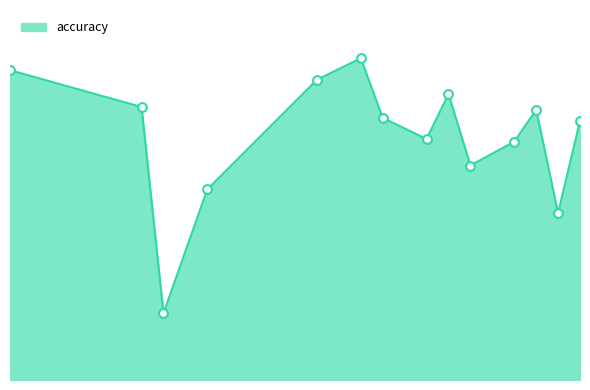

Does the chart have visible grid lines?

No